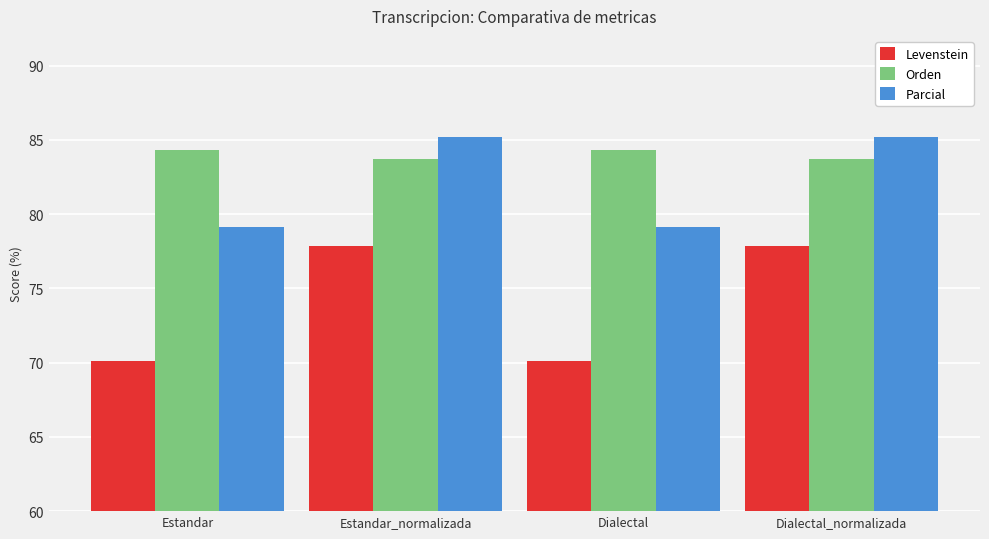

What is the greatest value displayed?

85.2